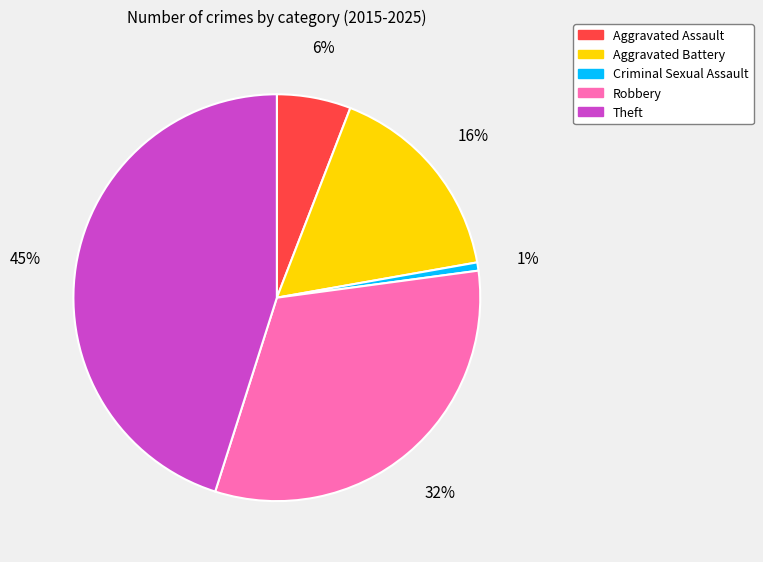

What percentage is the Theft slice, to the nearest percent?

45%